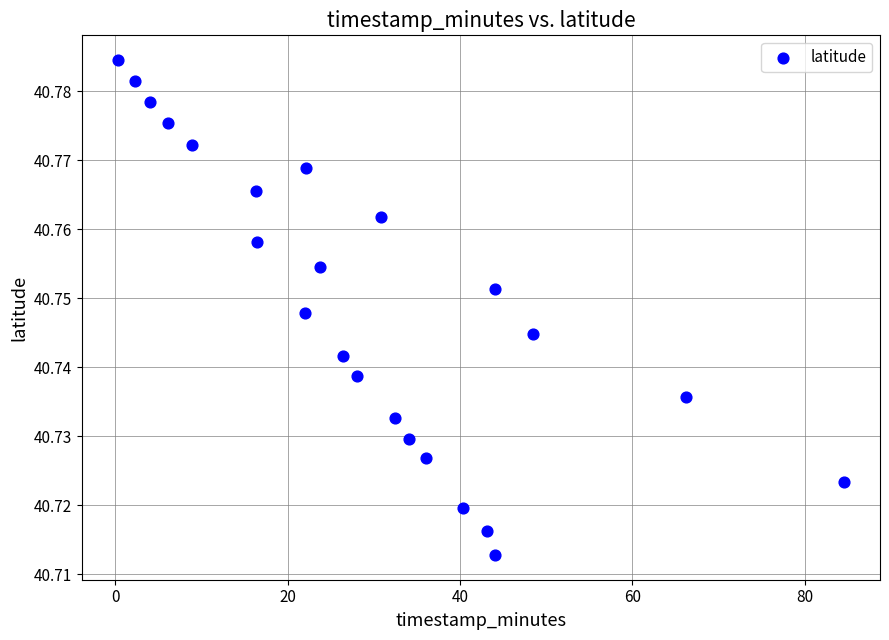

What is the range of X values (max minus min)?

84.2